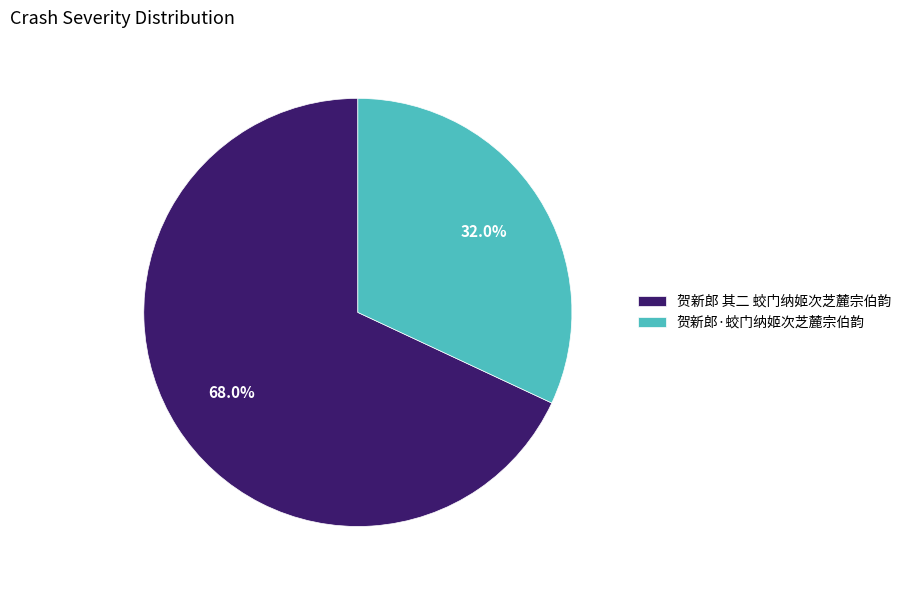

Which has a higher value, 贺新郎·蛟门纳姬次芝麓宗伯韵 or 贺新郎 其二 蛟门纳姬次芝麓宗伯韵?

贺新郎 其二 蛟门纳姬次芝麓宗伯韵